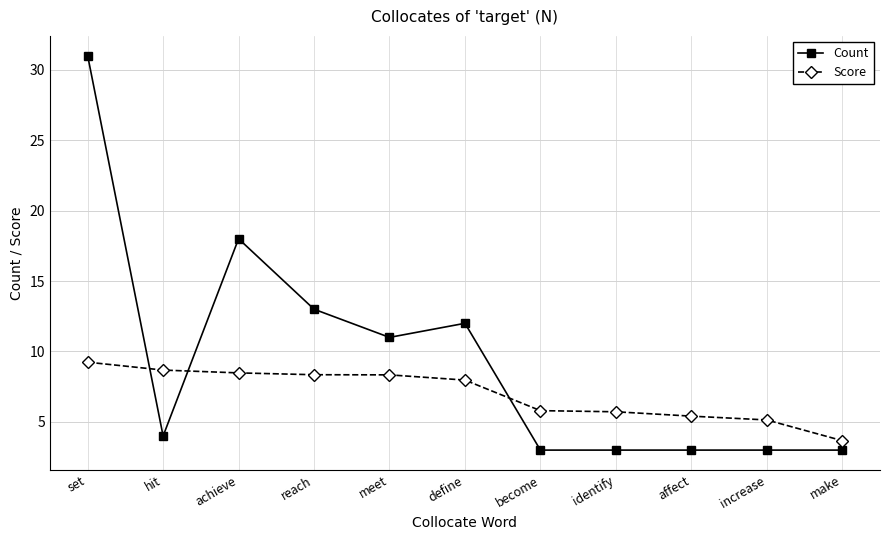

Is the value of Score at meet greater than the value of Count at hit?

Yes